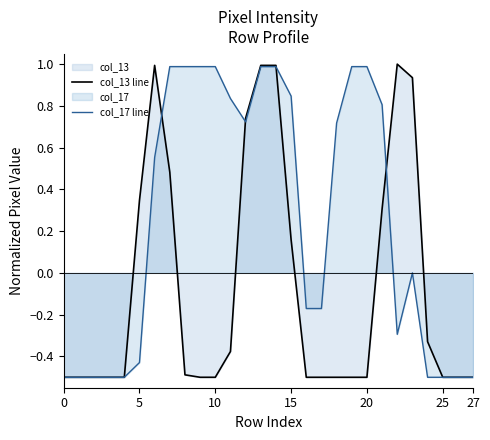

What is the difference between the maximum and minimum values in the col_13 line series?

1.5